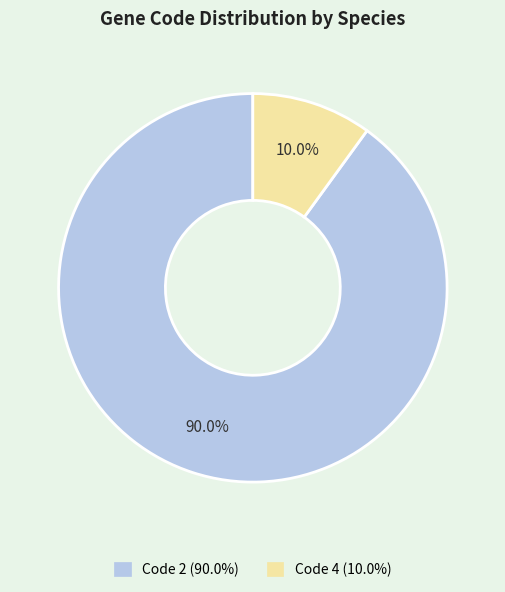

Is there a majority slice in this chart?

Yes